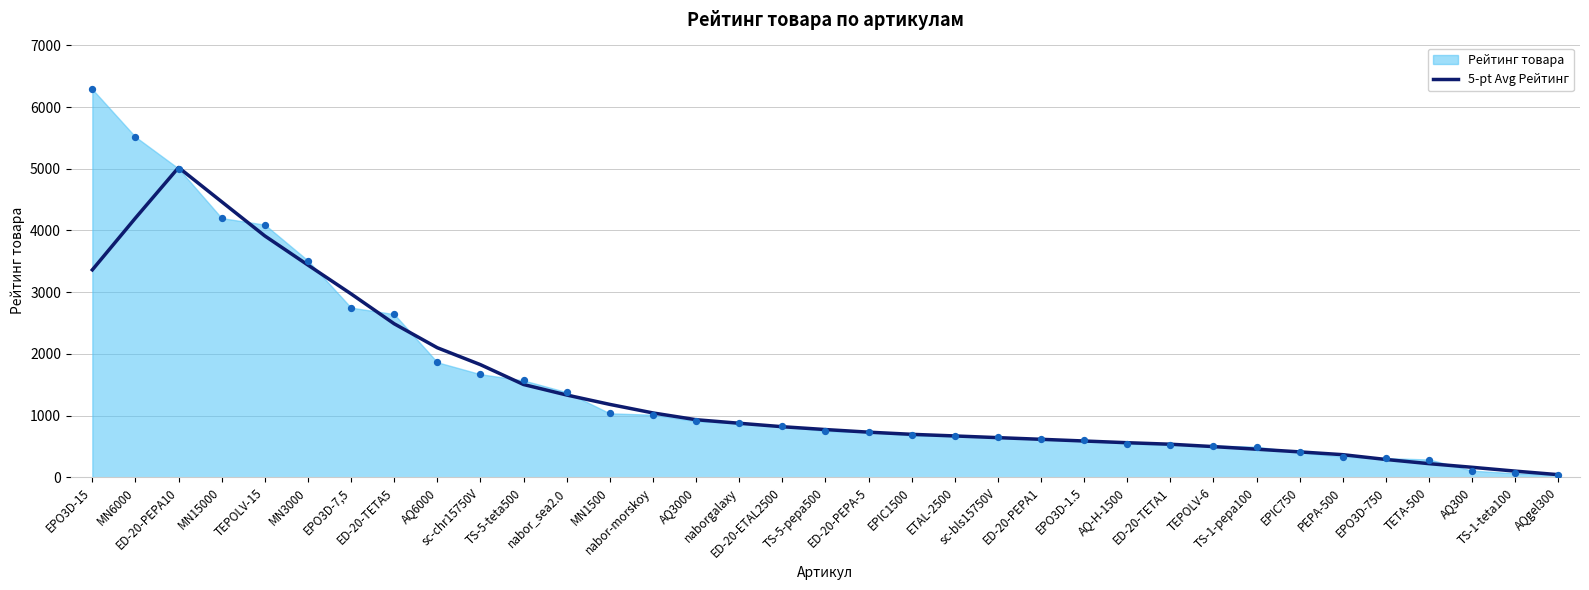

Between ED-20-ETAL2500 and ED-20-PEPA10, which is larger?

ED-20-PEPA10